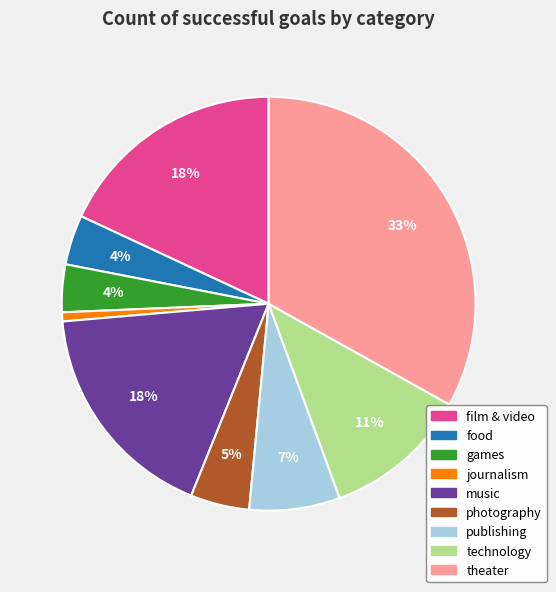

To the nearest percent, what is the combined percentage of publishing and photography?

12%